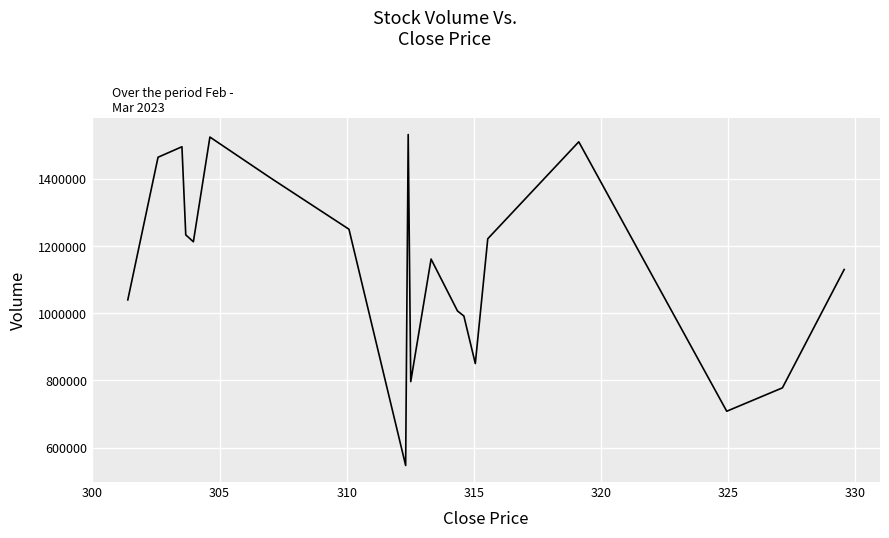

What is the maximum value shown in the chart?

1532012